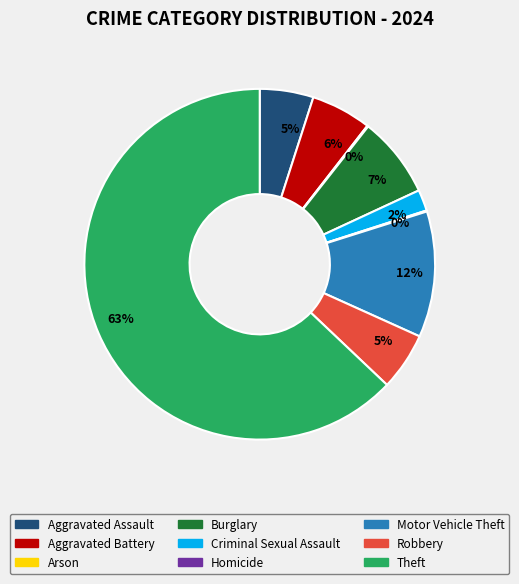

Which has a higher value, Motor Vehicle Theft or Theft?

Theft